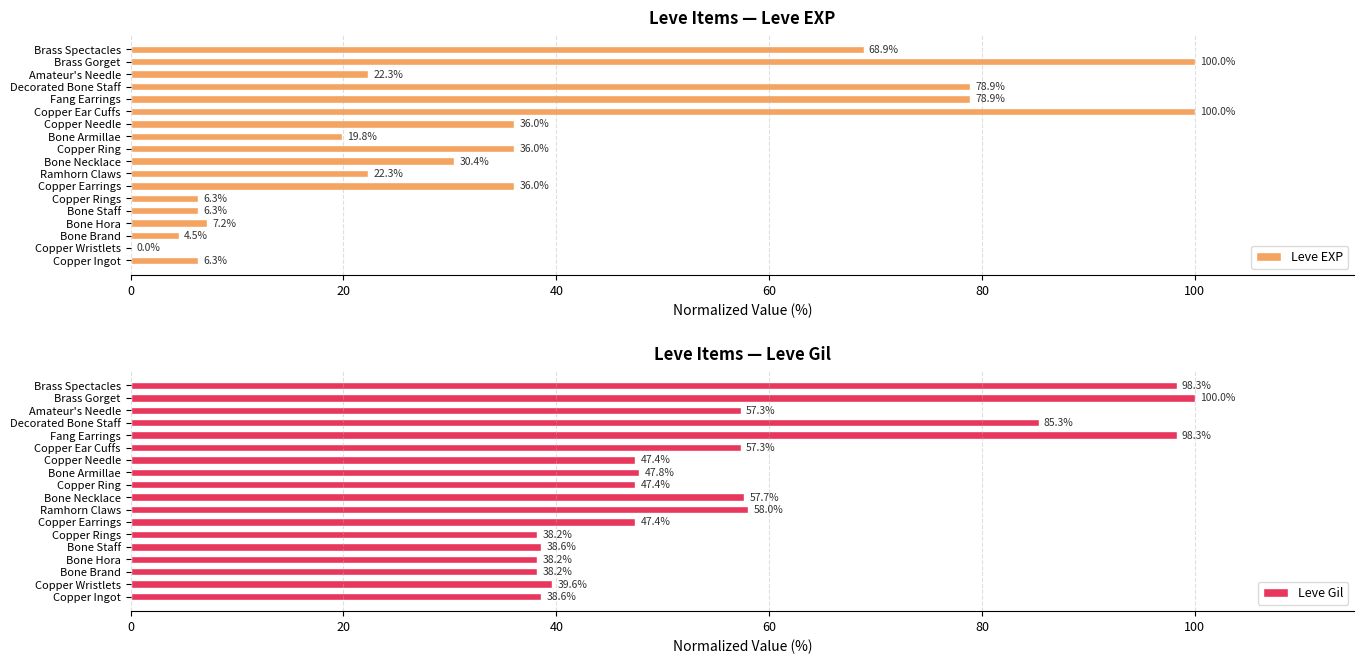

What is the lowest value of the Leve Gil series?

38.2